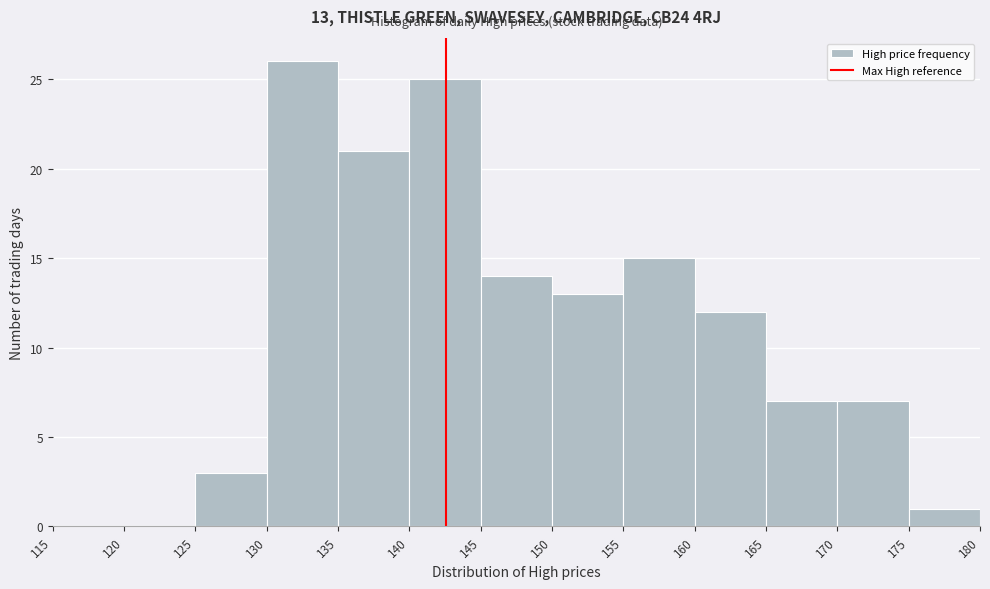

Which range on the x-axis has the tallest bar?

130 to 135